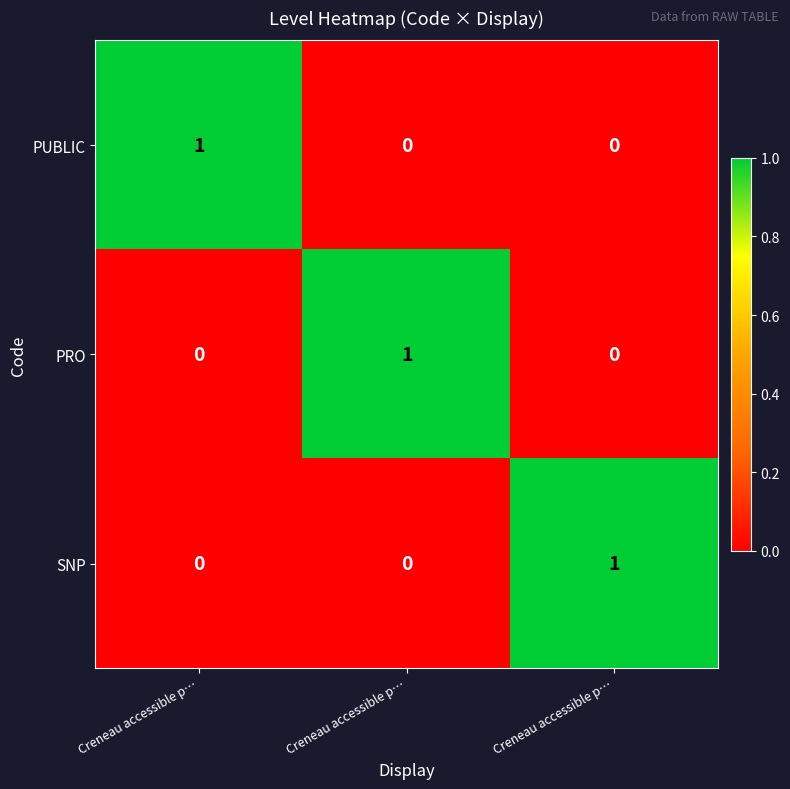

Which series has the widest spread of values?

PUBLIC